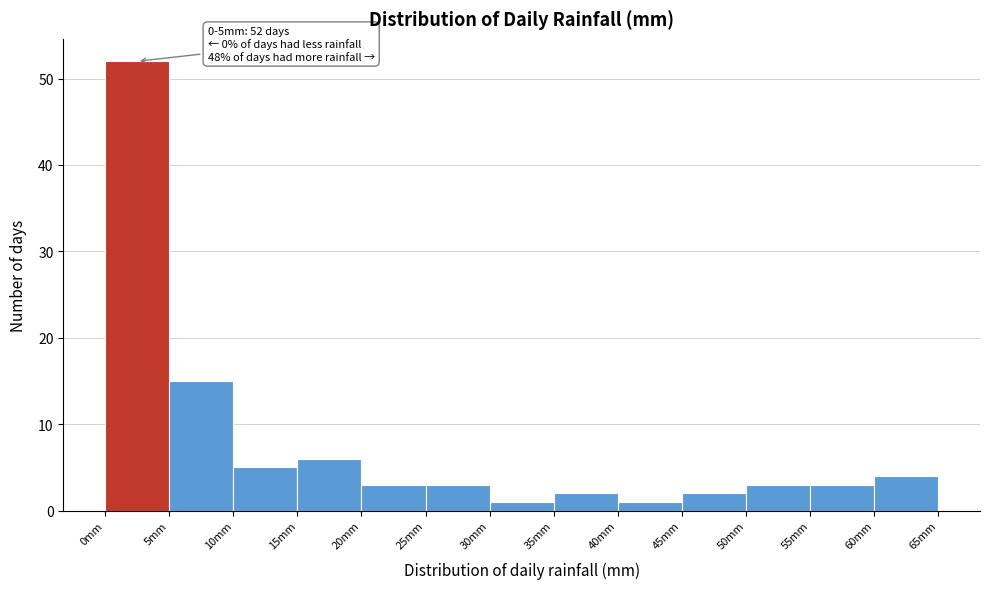

Which range on the x-axis has the tallest bar?

0 to 5